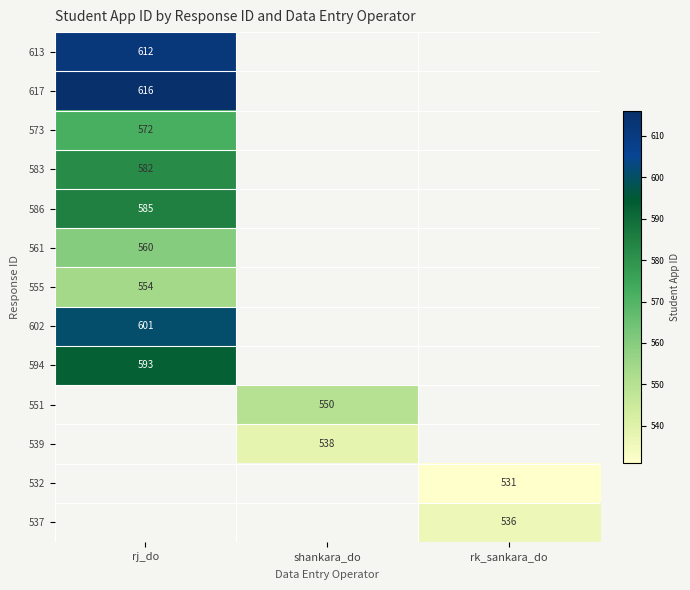

List the labels in order of 555 value, largest first.

rj_do, shankara_do, rk_sankara_do